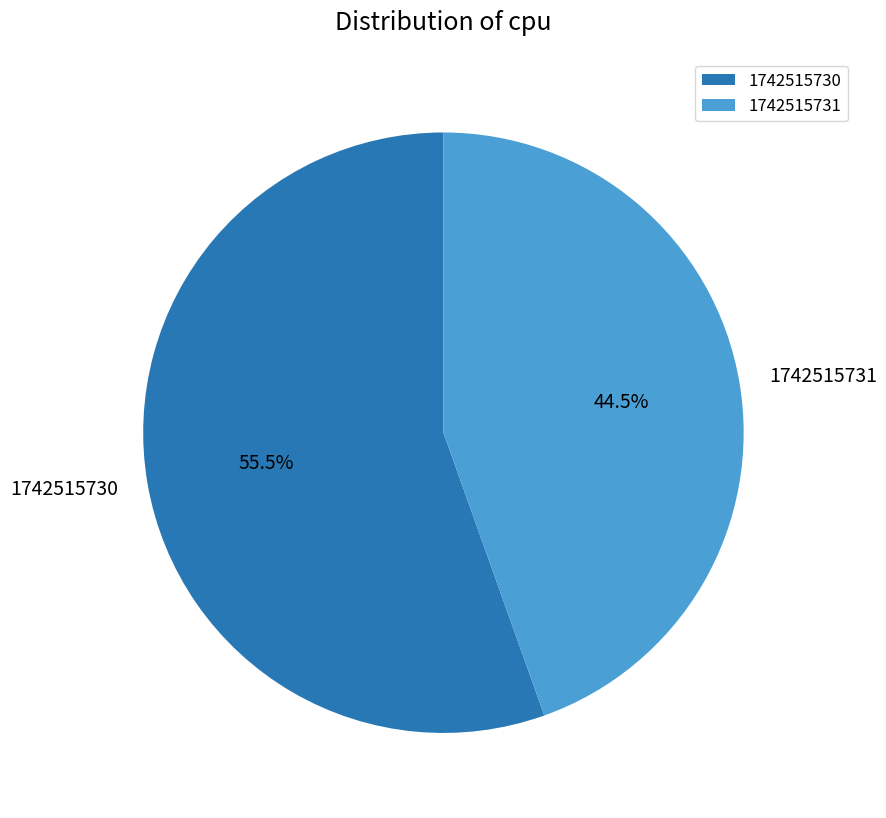

Does 1742515731 represent more than half of the total?

No